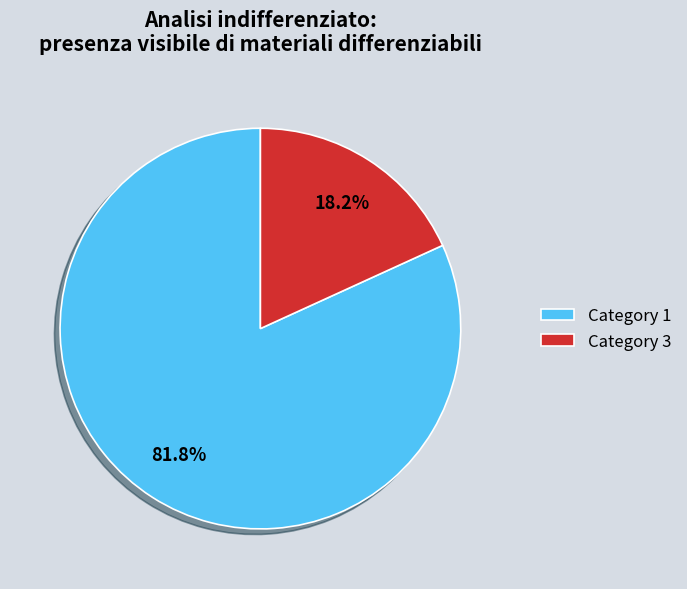

Is the sum of Category 3 and Category 1 greater than half?

Yes